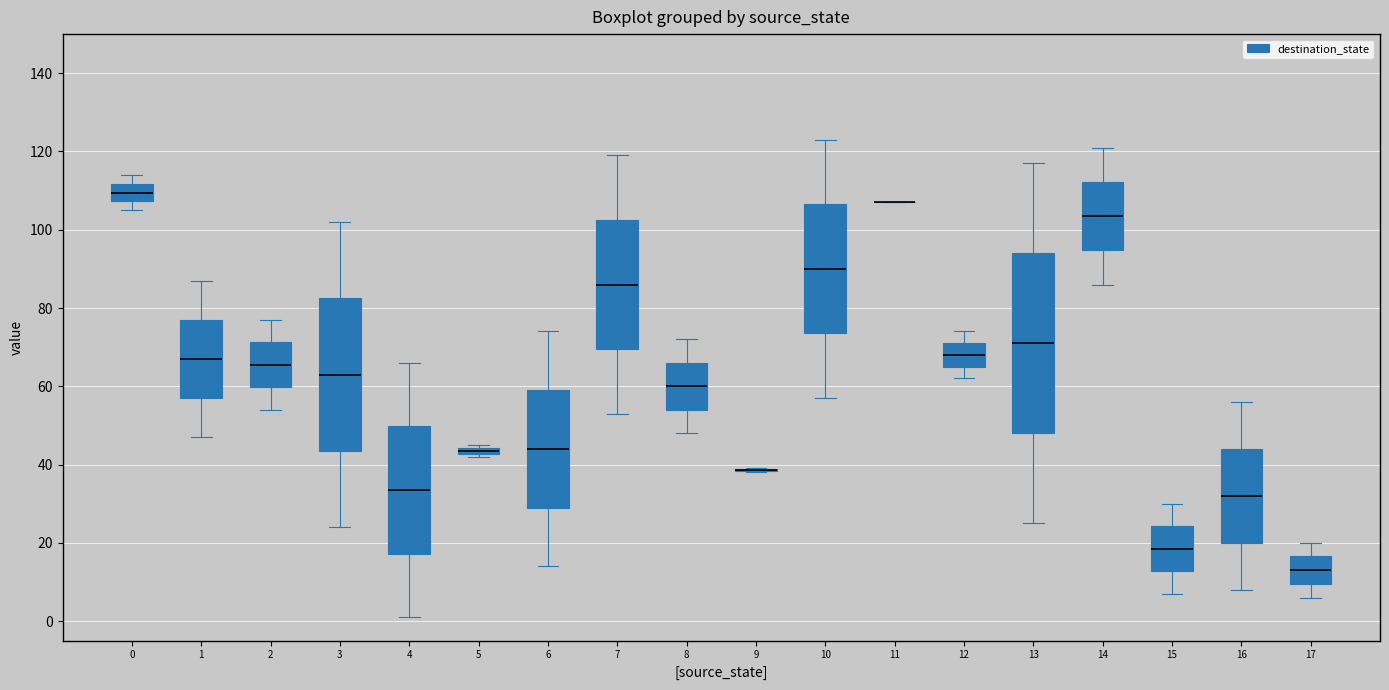

Where does the upper whisker of the box at x = 2 end on the y-axis? The values are not printed on the chart, so give them approximately, as read against the axis.

78